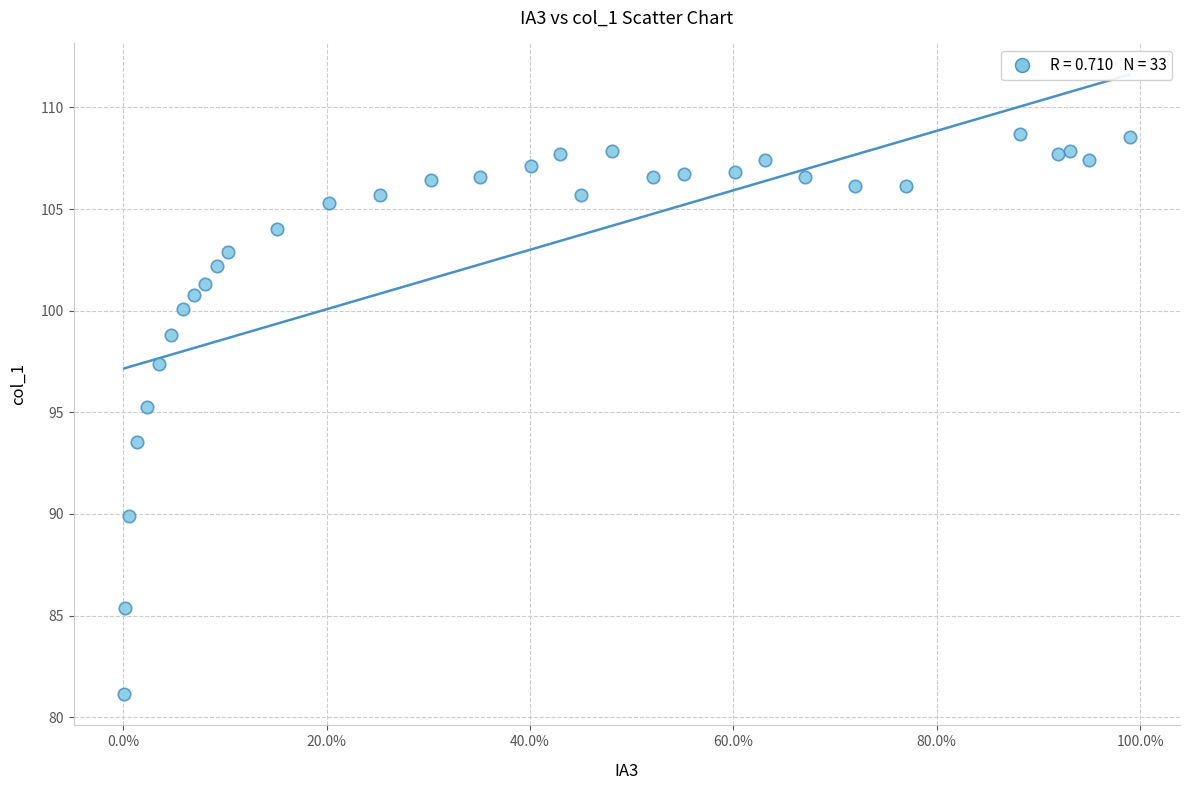

What is the range of X values (max minus min)?

1.0